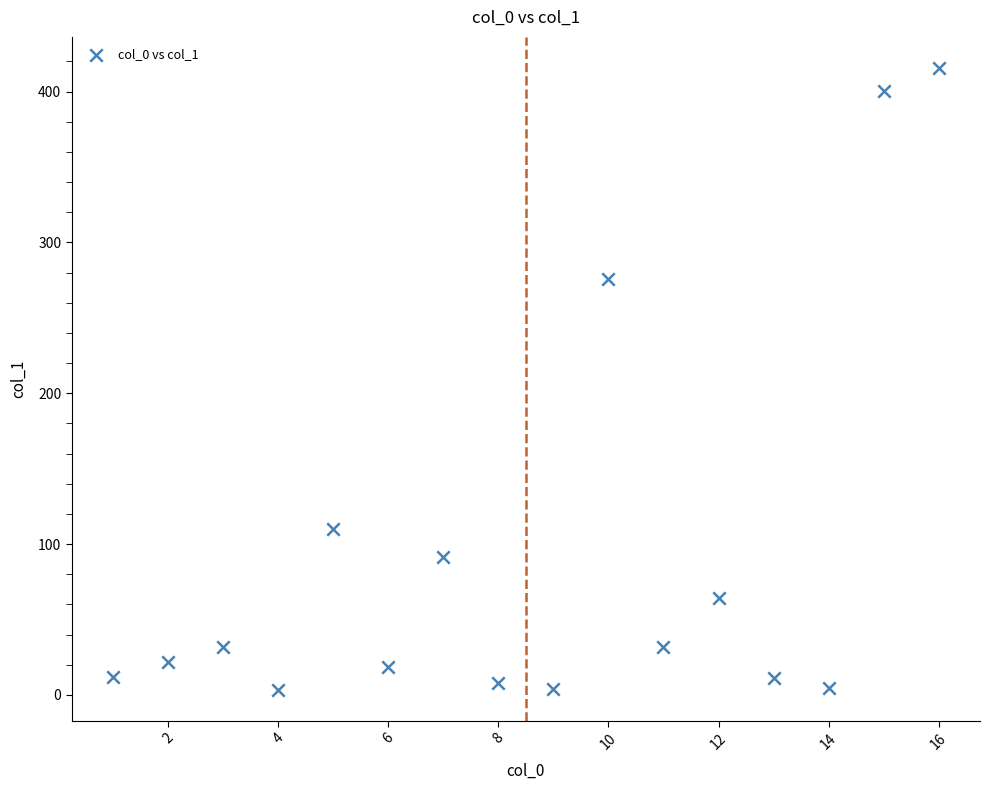

What is the range of X values (max minus min)?

15.0